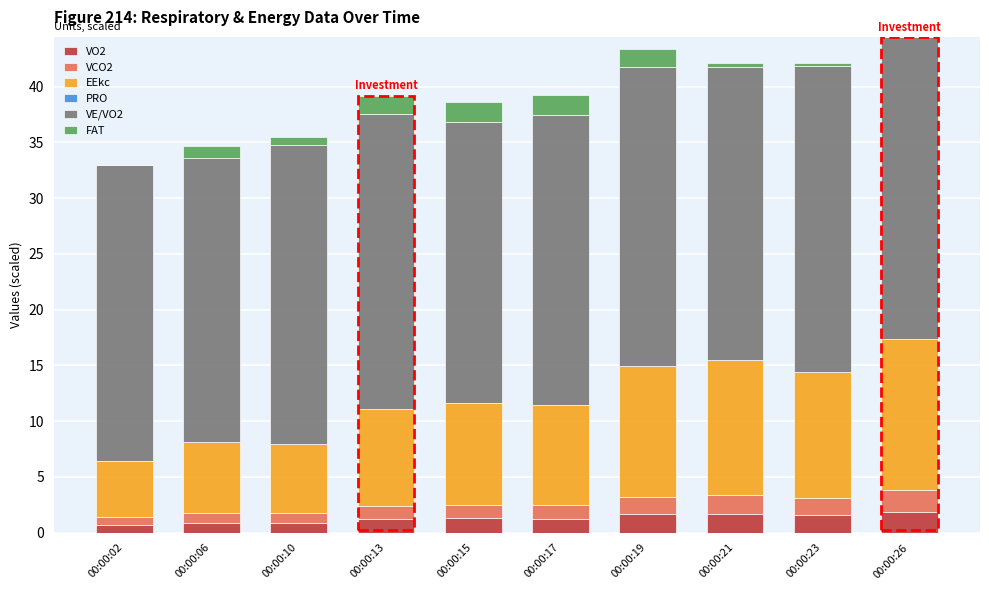

What is the highest value of the VO2 series?

1.9